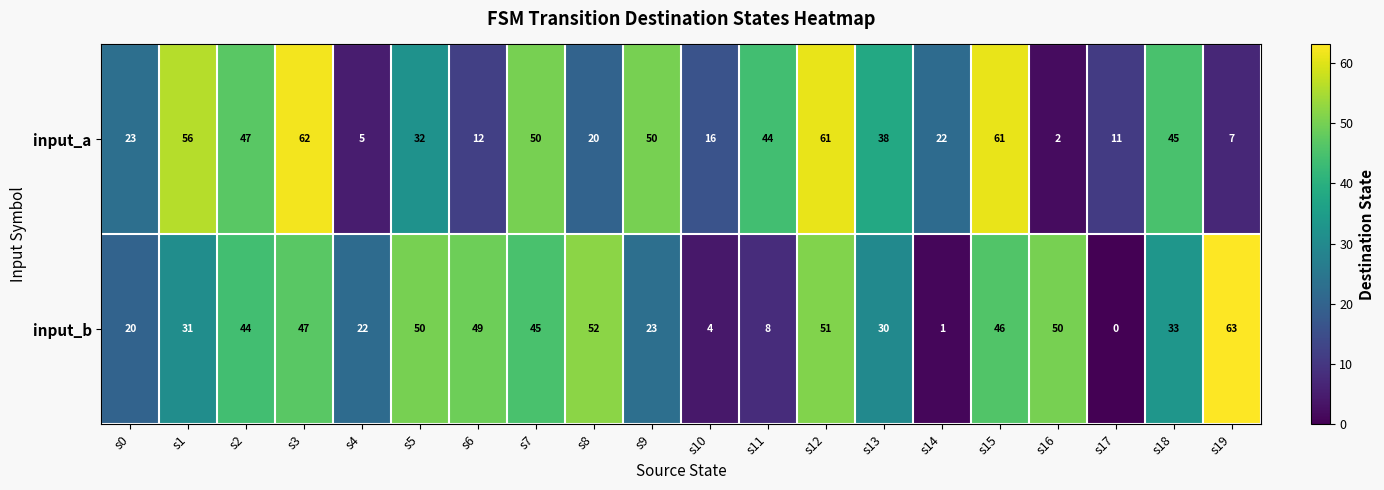

Count the number of categories in the chart.

20